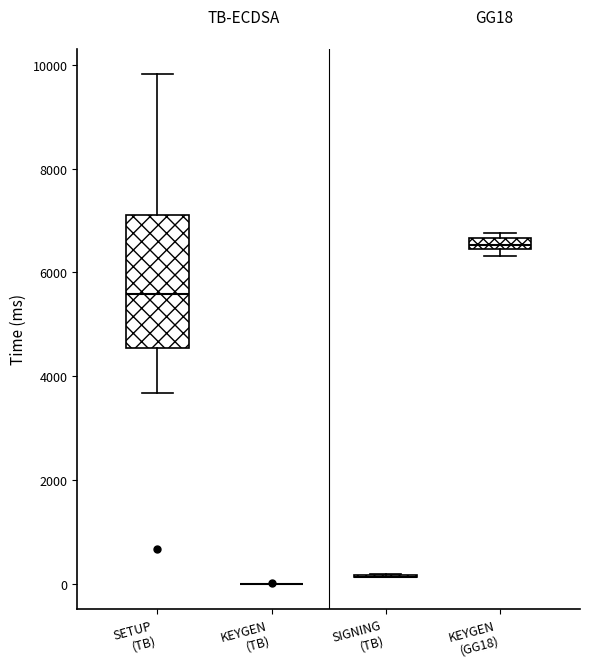

Where does the median line of the box for SETUP (TB) sit on the y-axis? The values are not printed on the chart, so give them approximately, as read against the axis.

5600